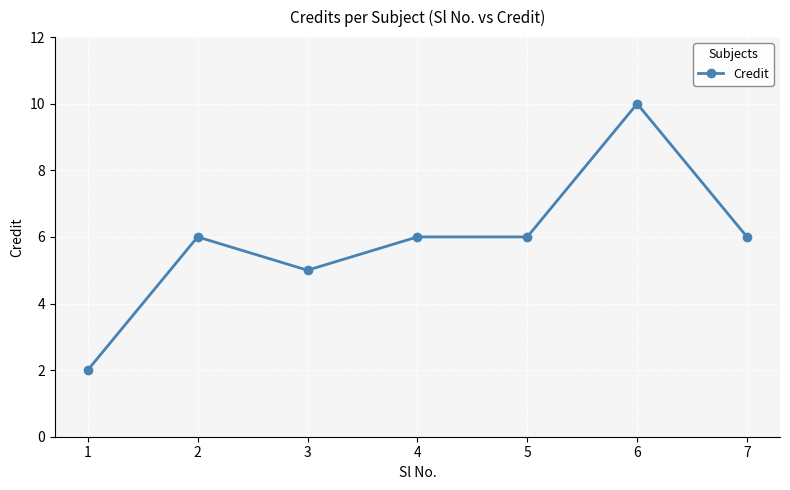

Reading right to left, list all the values displayed in this chart.

6	10	6	6	5	6	2